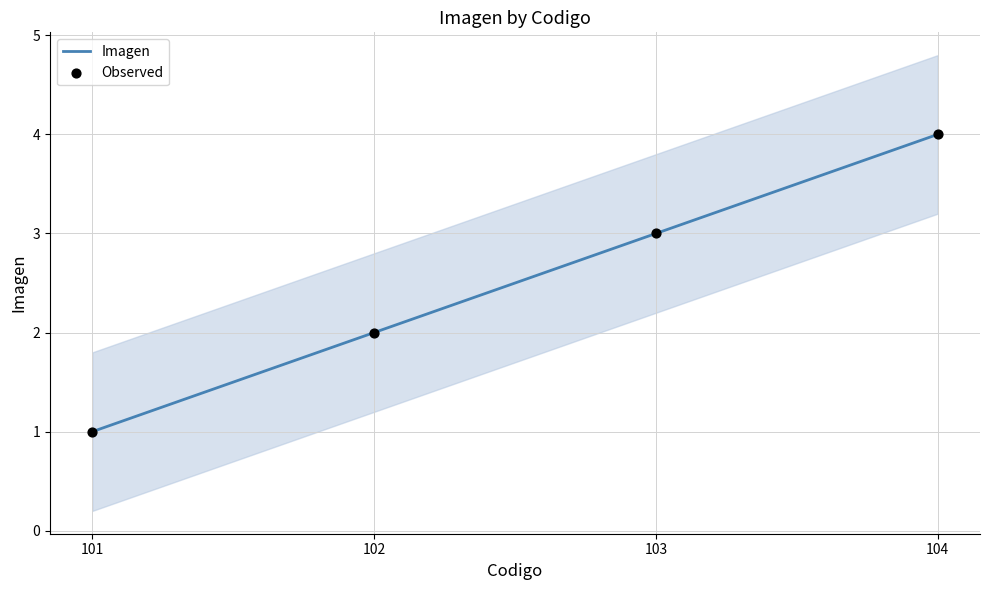

At which category is the sum across all series the highest?

104